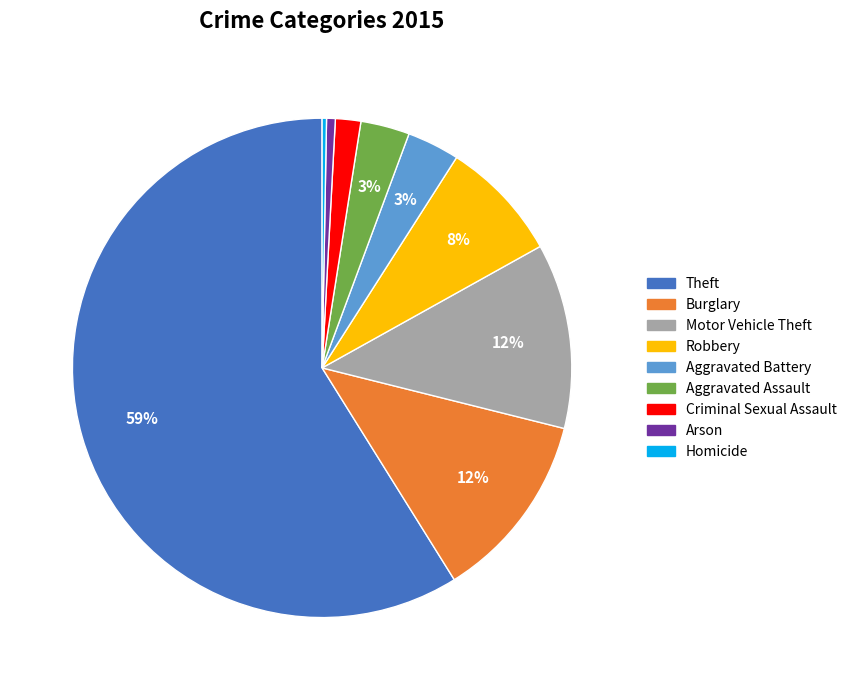

To the nearest percent, what portion does Theft represent?

59%